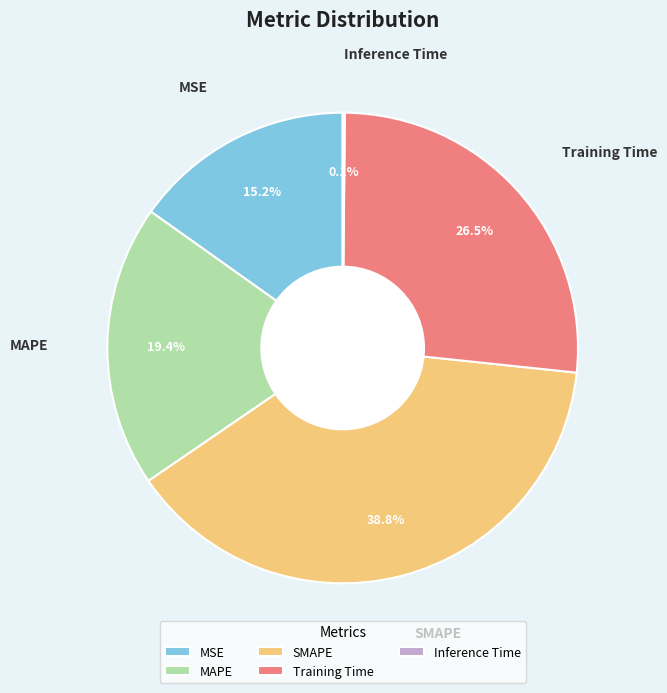

Which slice is the largest?

SMAPE